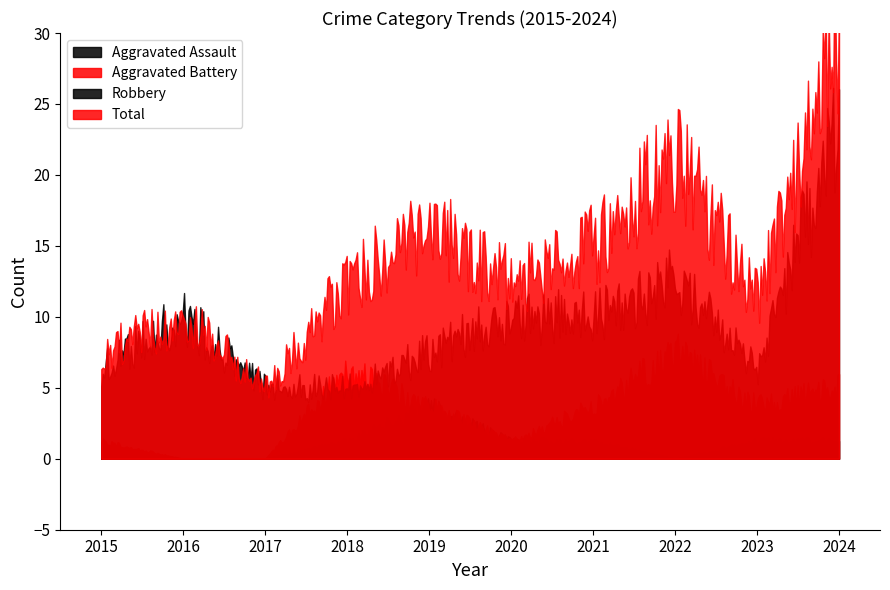

Between 2017 and 2021, which series saw the biggest shift?

Total